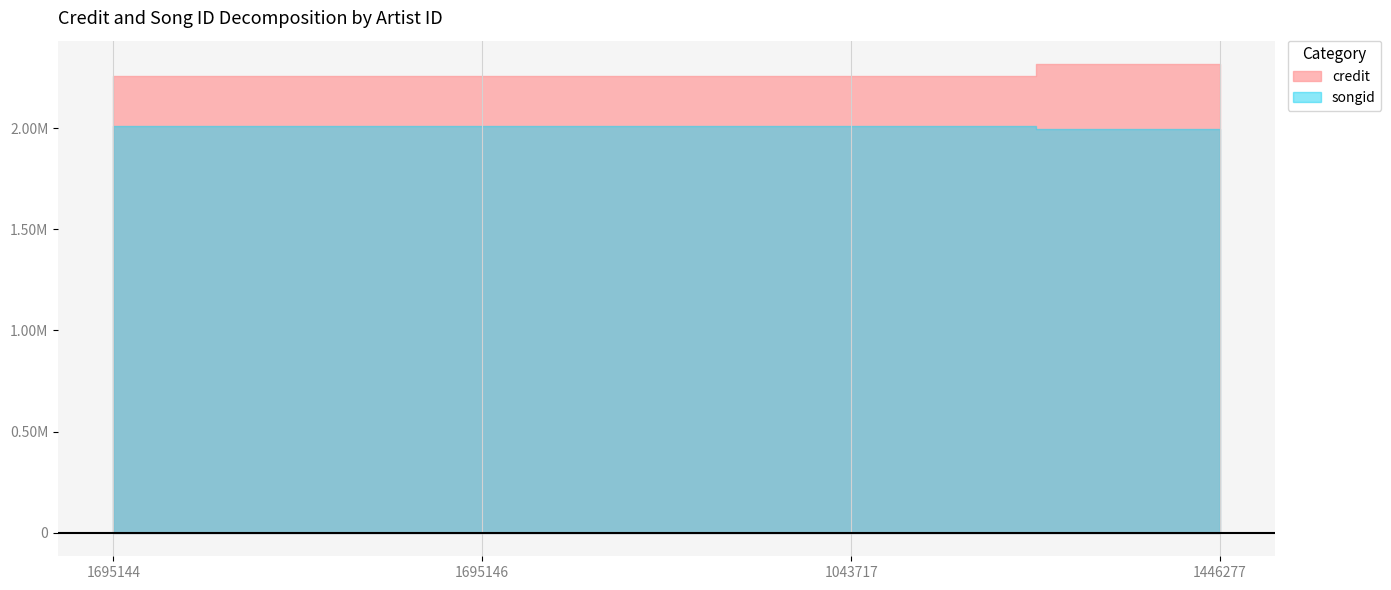

What is the sum of the songid values at 1695146 and 1695144?

4019314